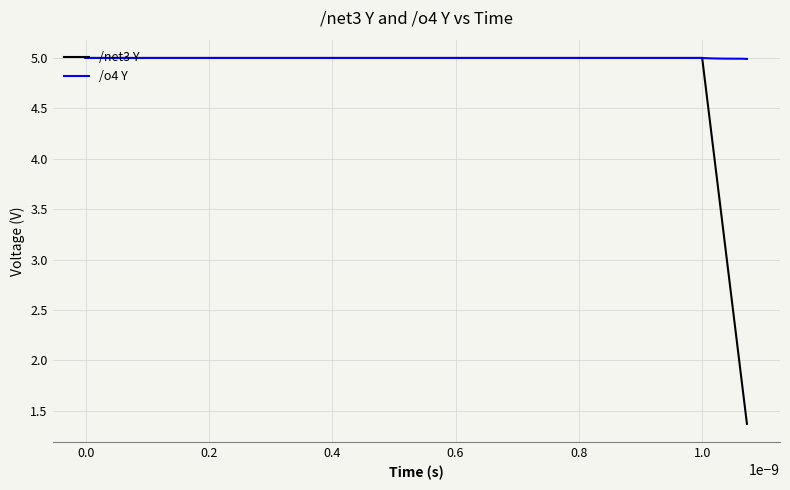

Rank the series by their average value, from highest to lowest.

/o4 Y, /net3 Y